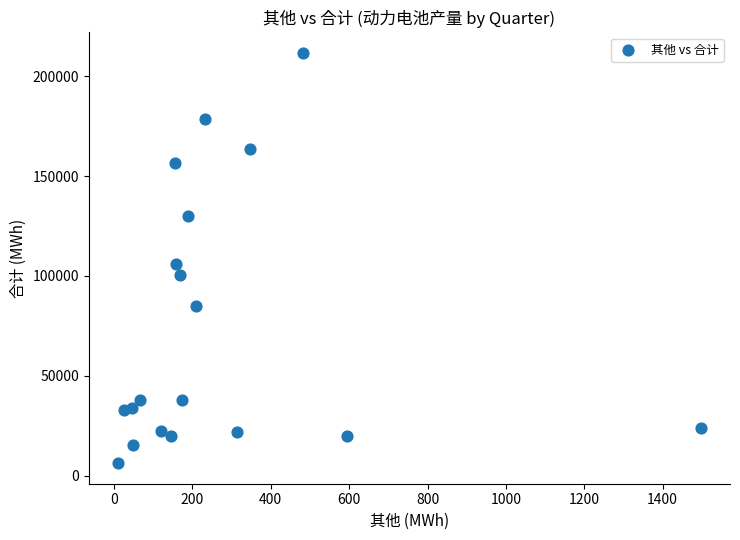

What Y value in the scatter plot is closest to 108975?

105836.4